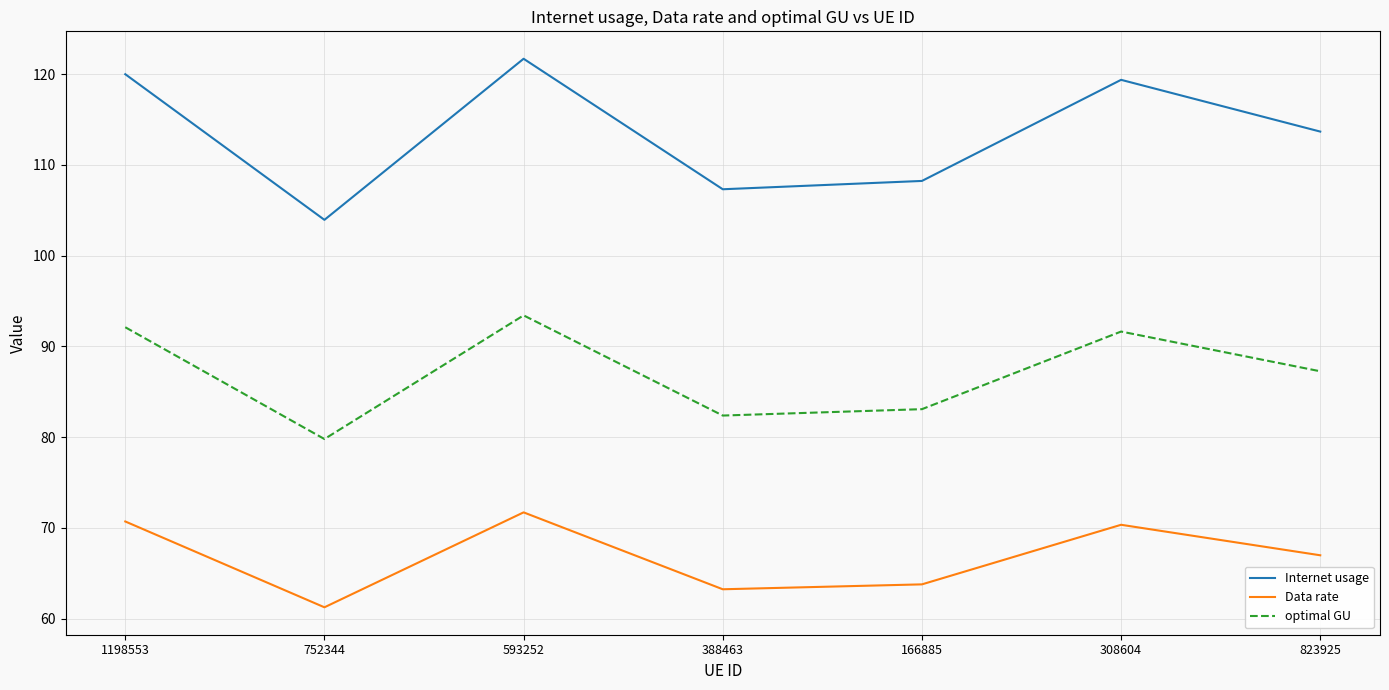

Is it true that optimal GU equals 53.8 at 308604?

False